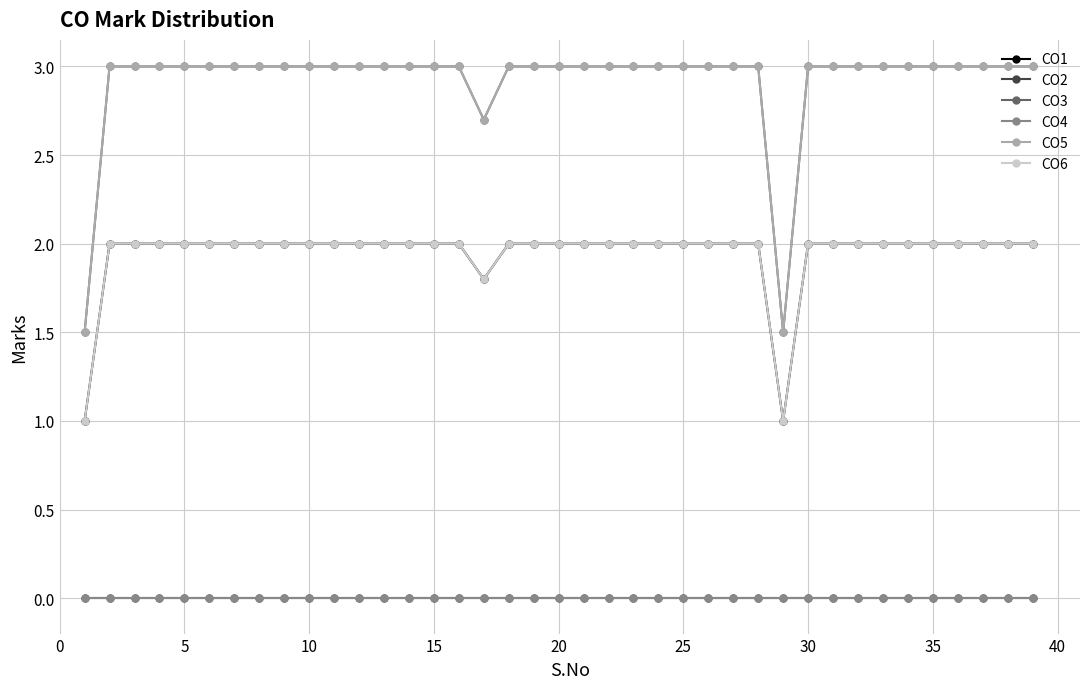

List the series in order of their peak value, lowest first.

CO2, CO4, CO1, CO6, CO3, CO5